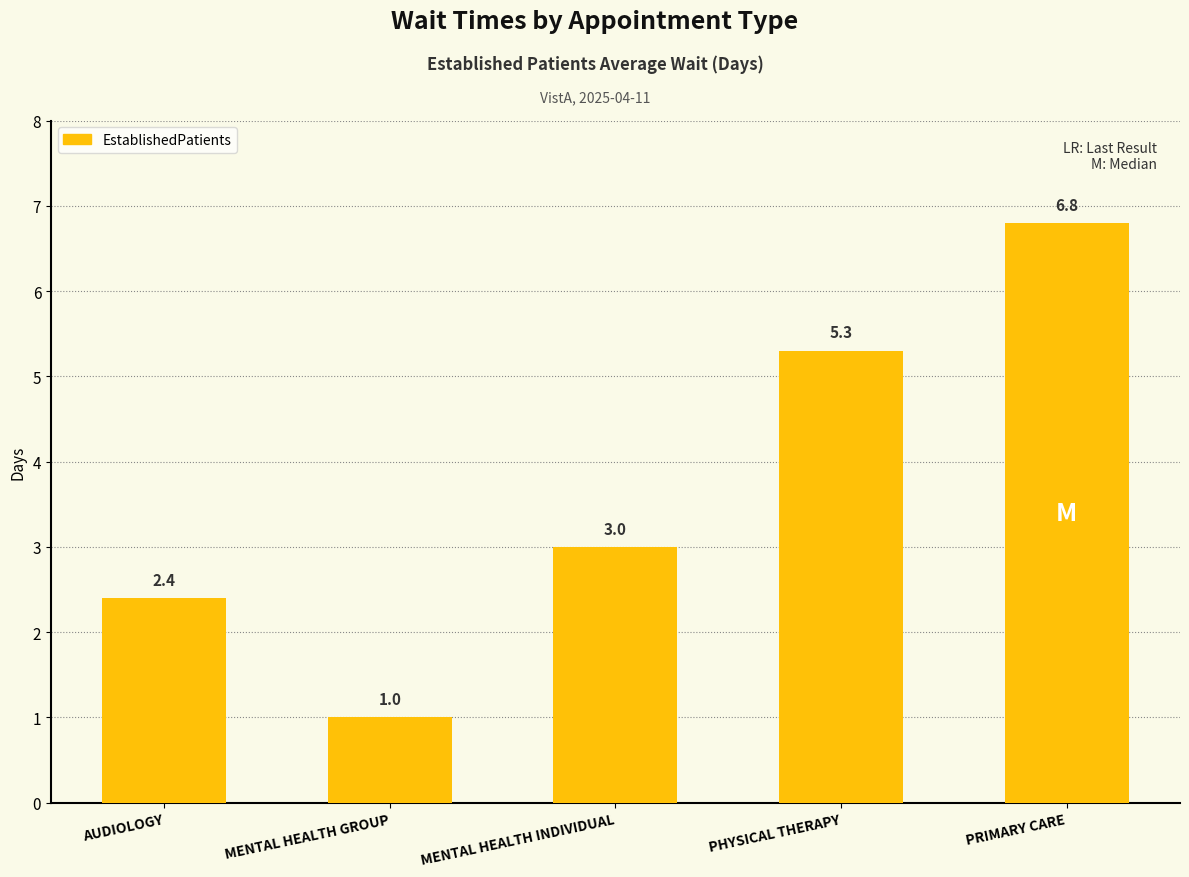

Which label corresponds to the largest value in the chart?

PRIMARY CARE